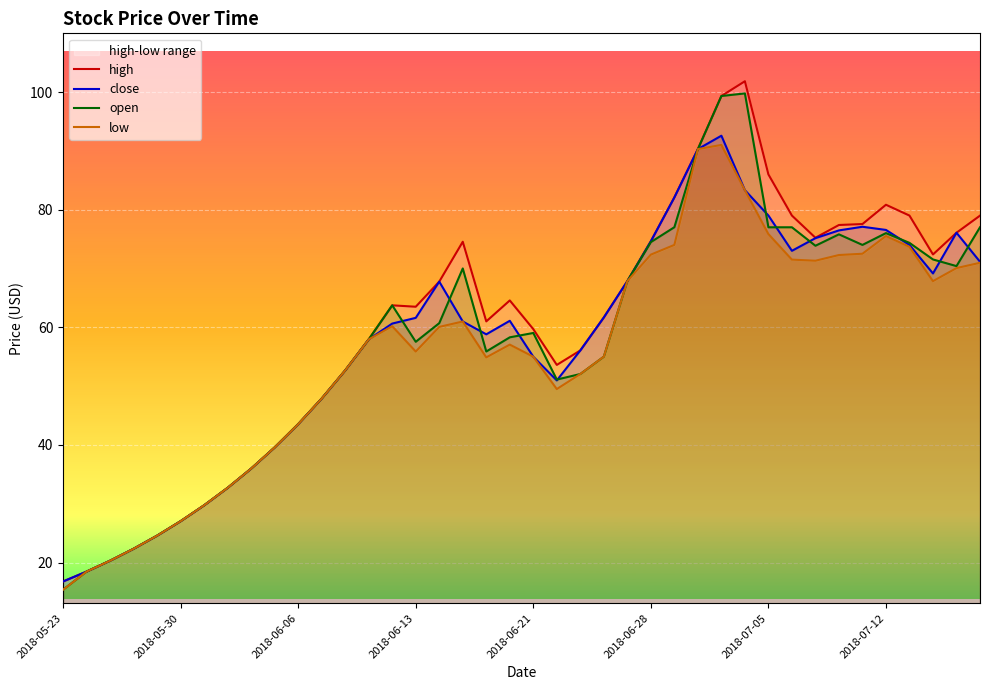

In open, how many points are higher than both neighbors (excluding endpoints)?

6